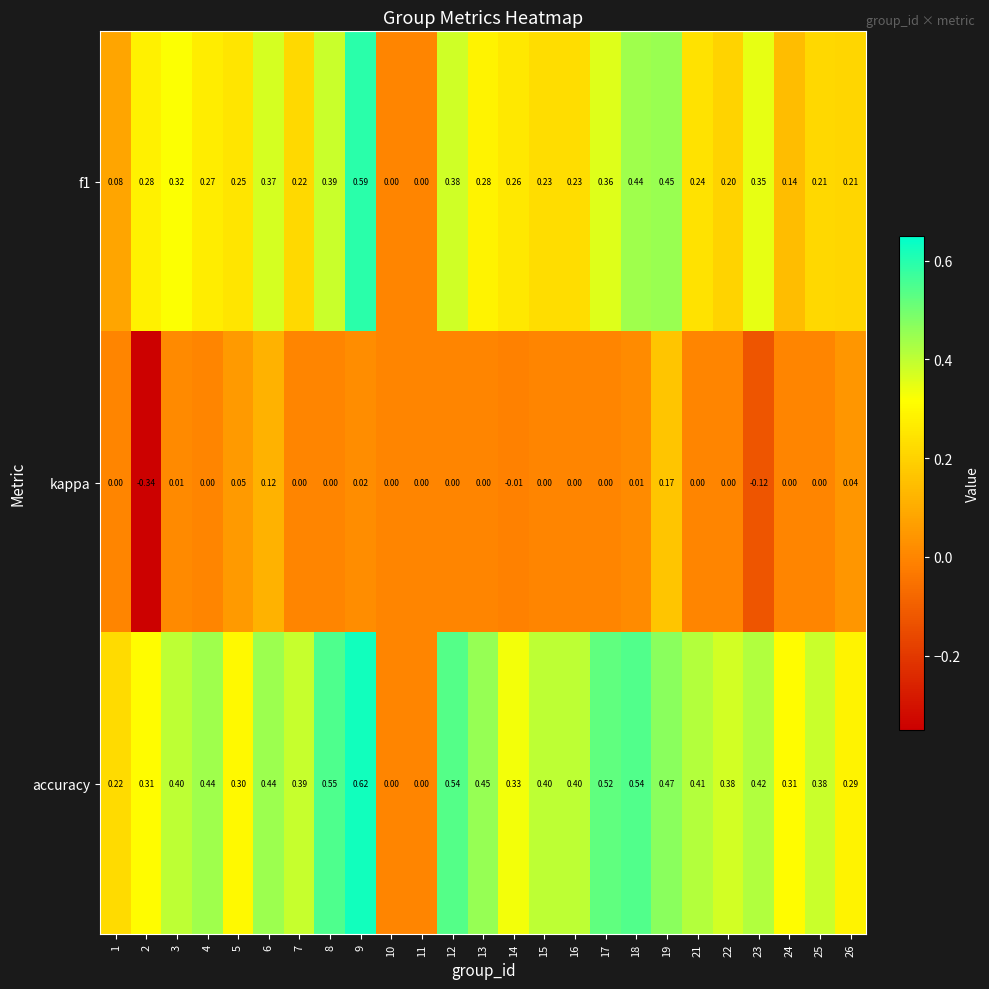

Is the value of kappa at 22 greater than the value of accuracy at 14?

No